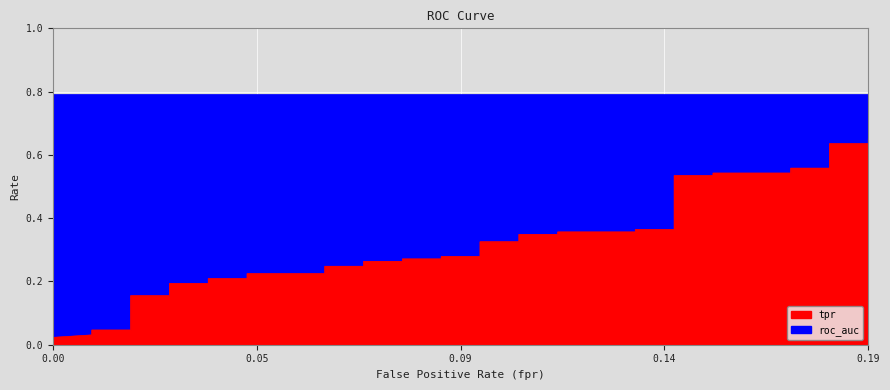

What is the label of the 4th point from the left?

3